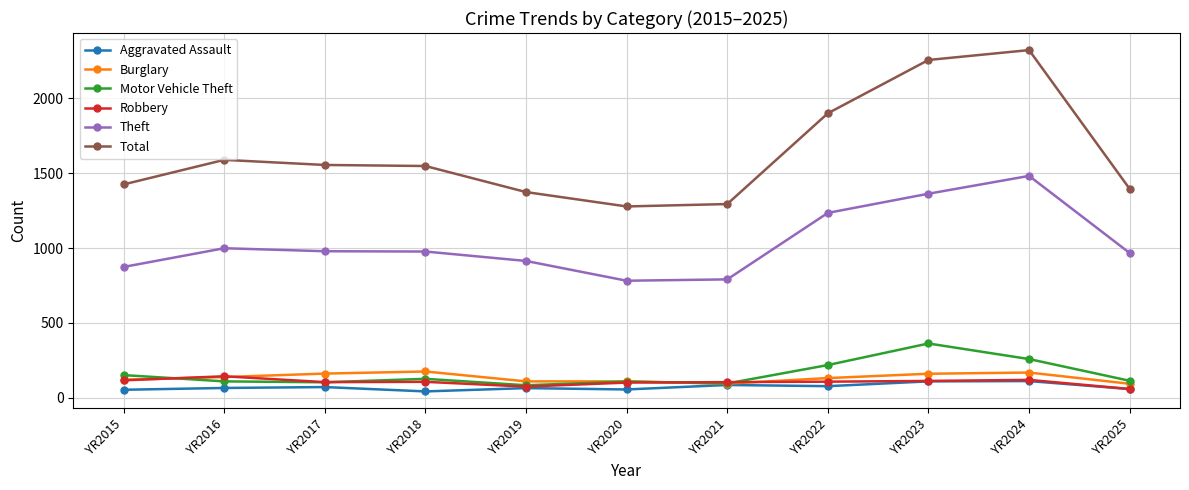

True or false: Burglary has more than 0 points higher than both neighbors.

True